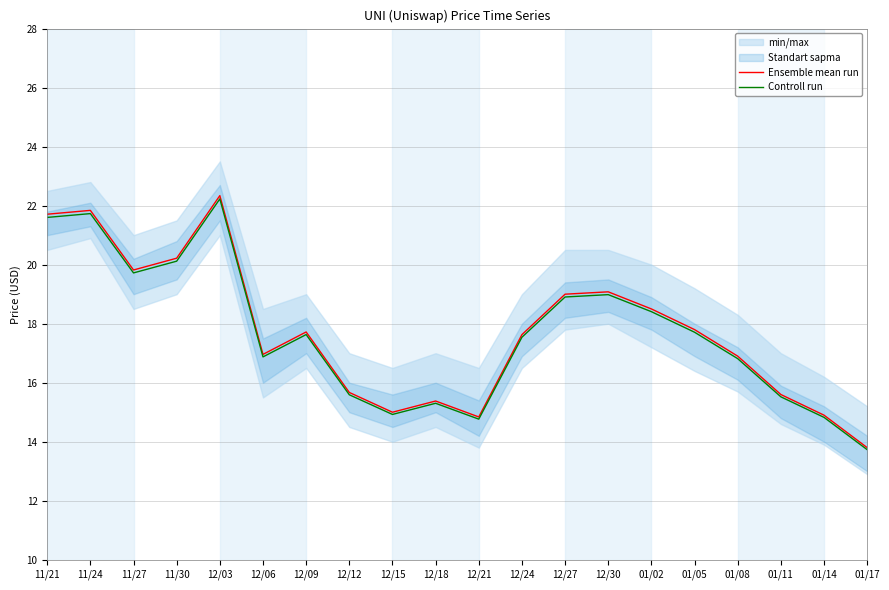

Reading left to right, transcribe all the data shown in this chart.

Ensemble mean run: 21.7	21.8	19.8	20.2	22.3	17.0	17.7	15.7	15.0	15.4	14.8	17.6	19.0	19.1	18.5	17.8	16.9	15.6	14.9	13.8
Controll run: 21.6	21.7	19.7	20.1	22.2	16.9	17.6	15.6	14.9	15.3	14.8	17.5	18.9	19.0	18.4	17.7	16.8	15.5	14.8	13.7